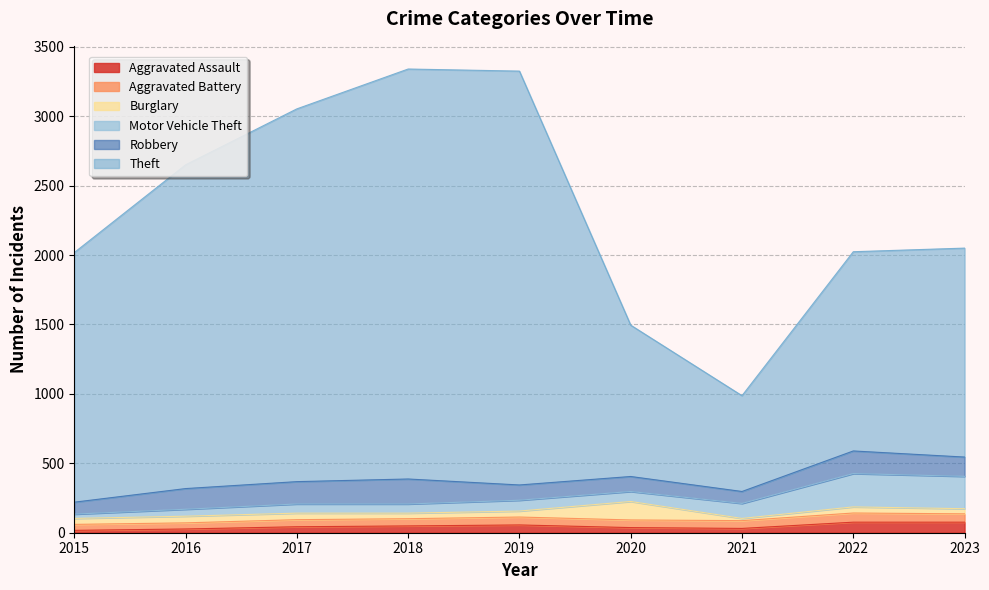

What is the difference between the maximum and minimum values in the Motor Vehicle Theft series?

209